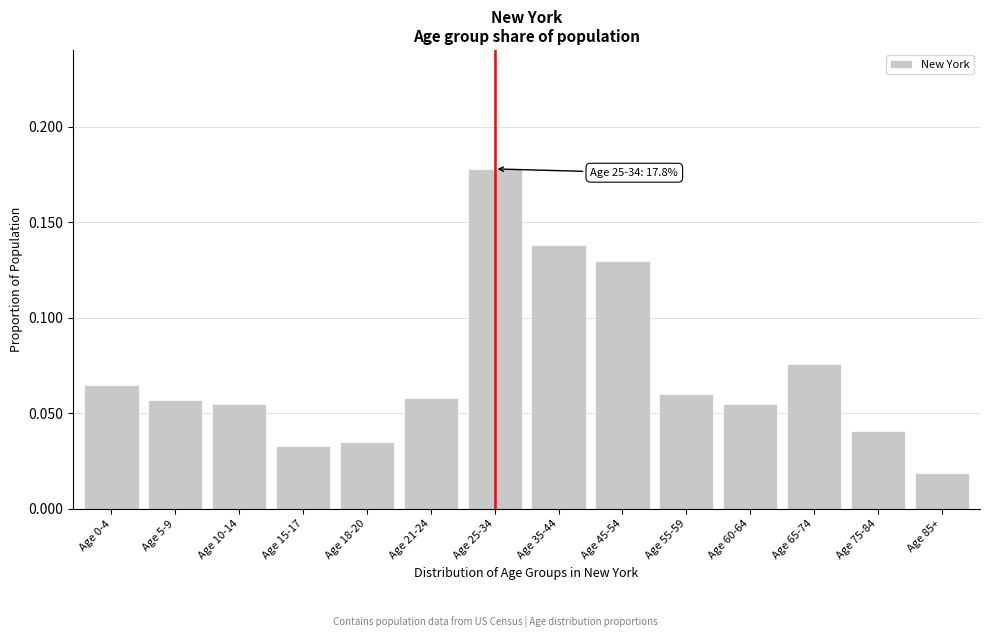

The value at Age 25-34 is 0.3. True or false?

False